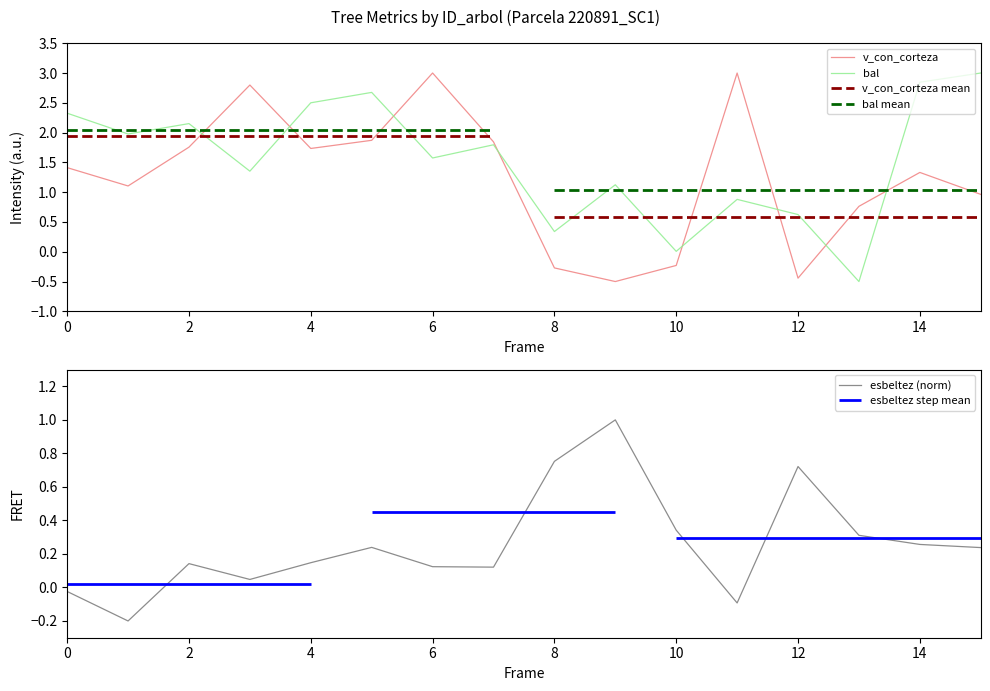

What is the maximum value for esbeltez (norm)?

1.0